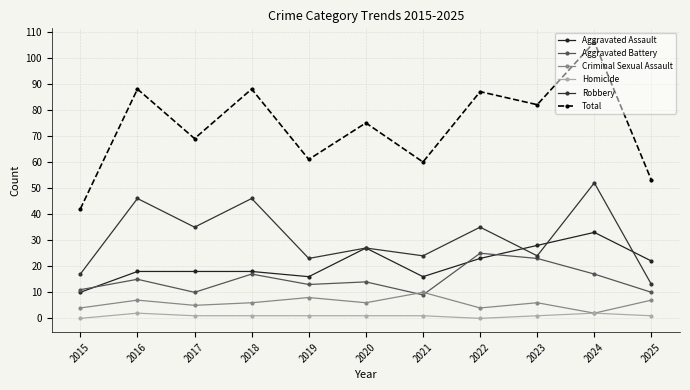

Does the chart have visible grid lines?

Yes